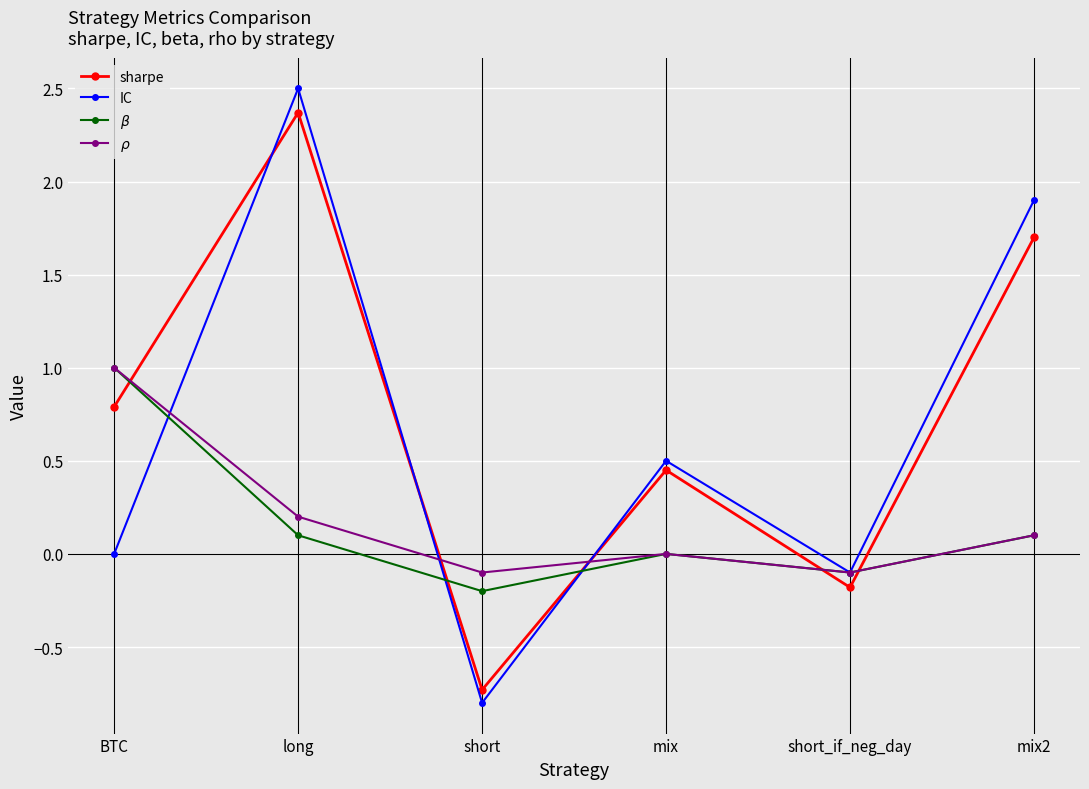

What is the maximum value for $\rho$?

1.0